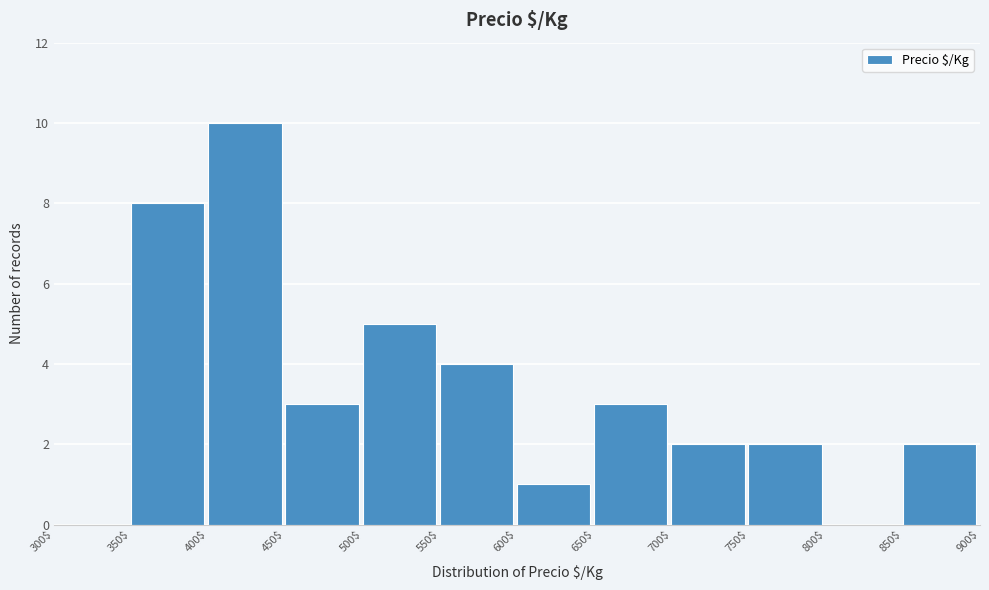

Which range on the x-axis has the tallest bar?

400$ to 450$